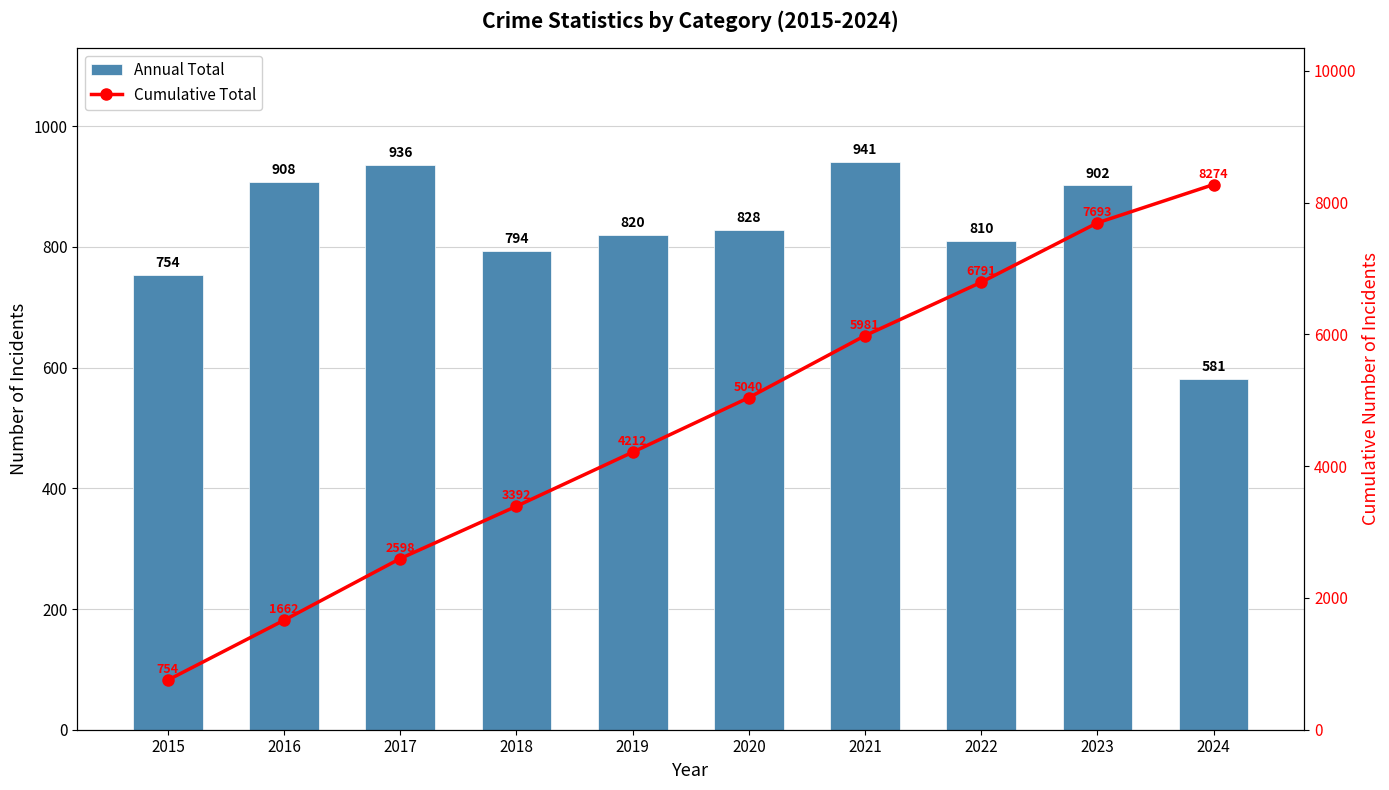

What is the value of the Annual Total bar at the 8th from the left?

810